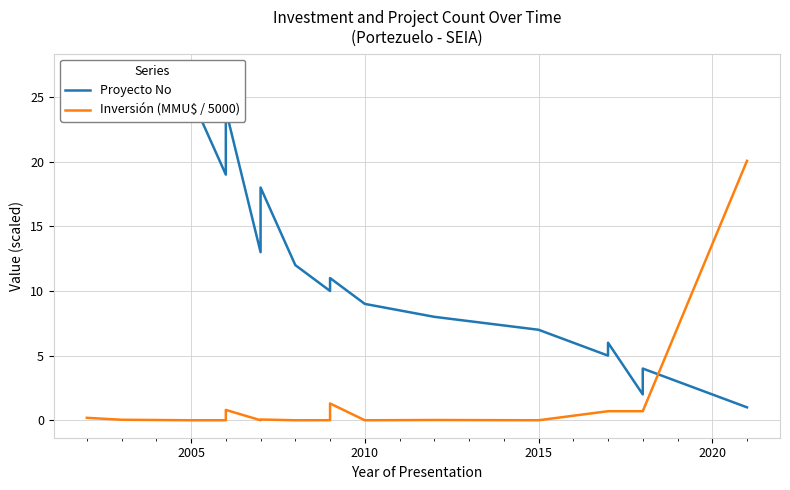

True or false: Proyecto No and Inversión (MMU$ / 5000) intersect in this chart.

True